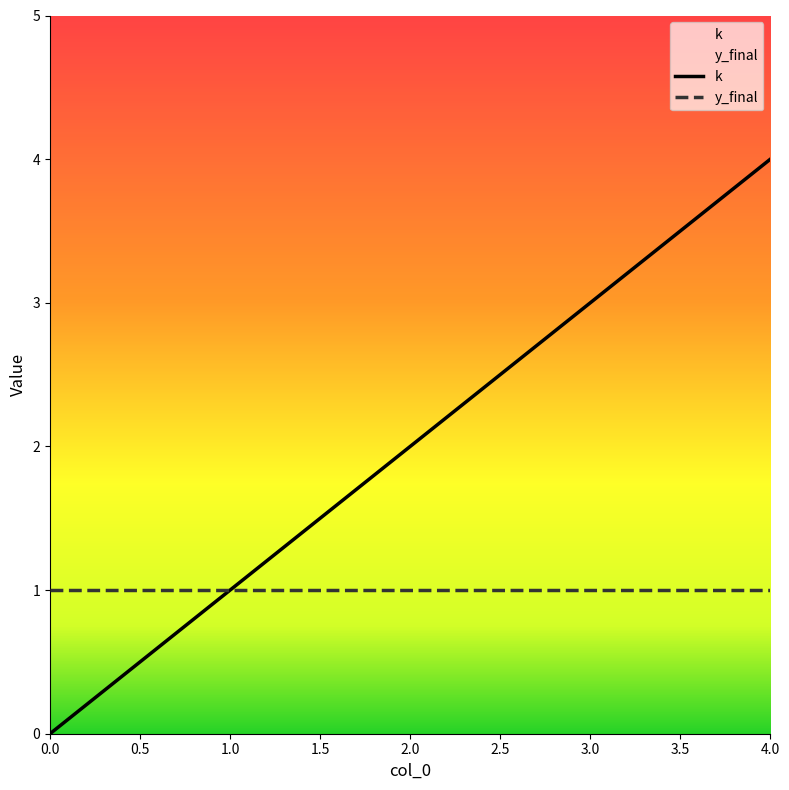

List the labels in order of value, largest first.

4, 3, 2, 1, 0